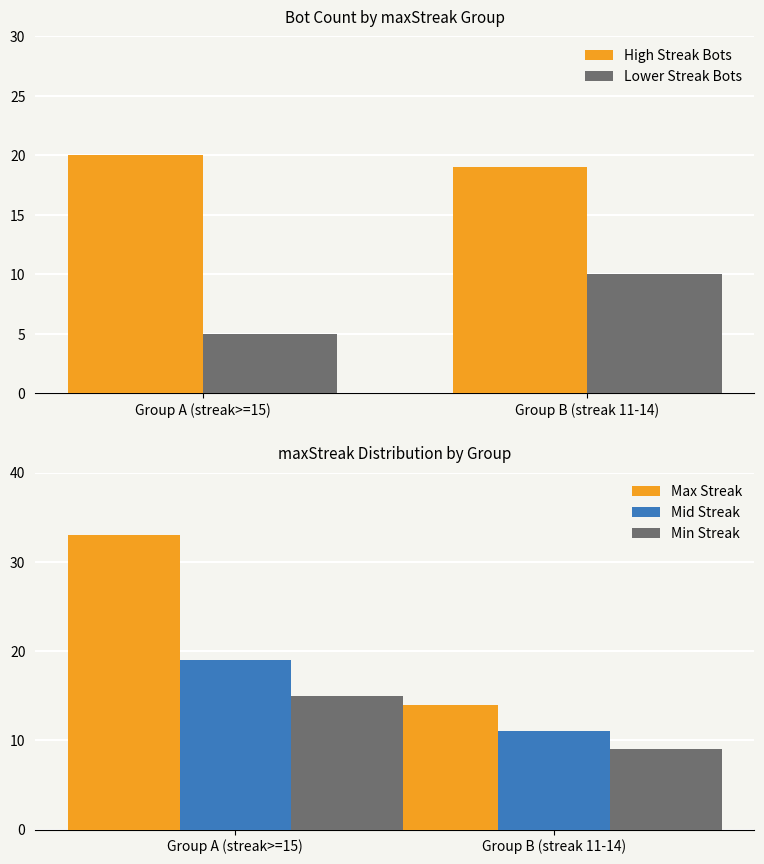

Is the value of Lower Streak Bots at Group A (streak>=15) greater than the value of Min Streak at Group A (streak>=15)?

No